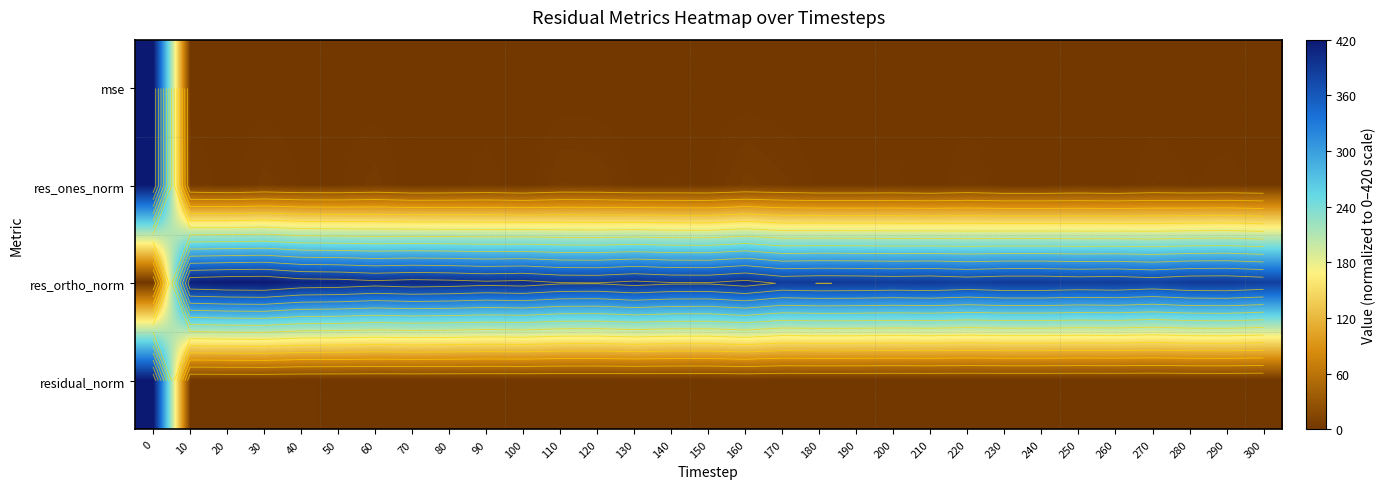

How many data points does each series have?

31